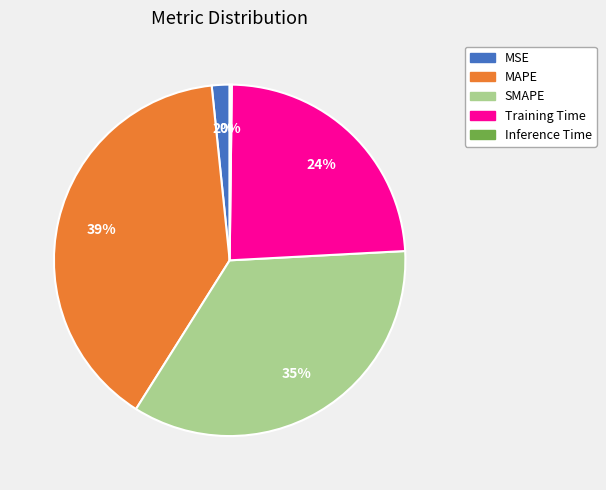

Between SMAPE and MSE, which is larger?

SMAPE